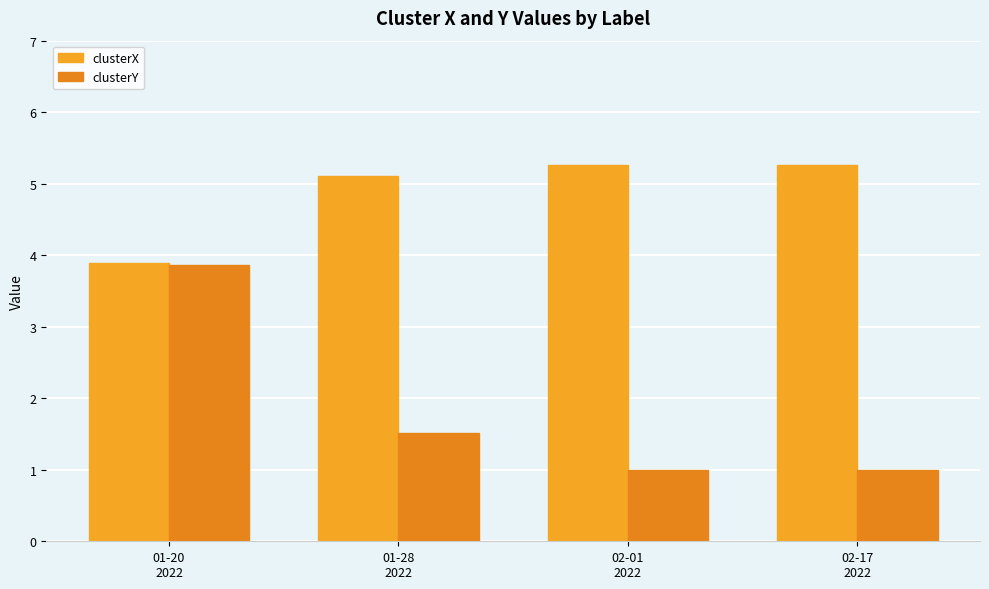

What position from the right is 01-28
2022?

3